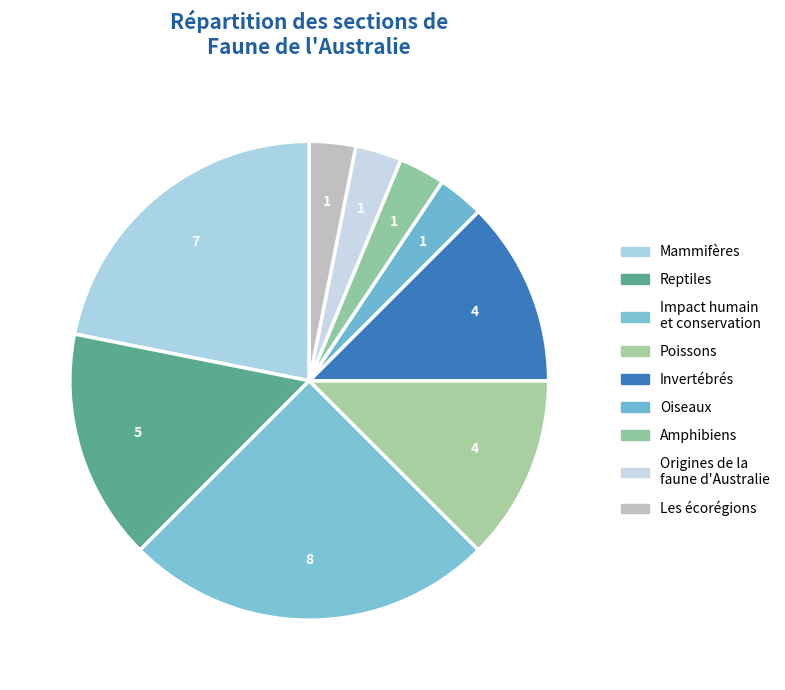

Count the number of slices in the pie.

9